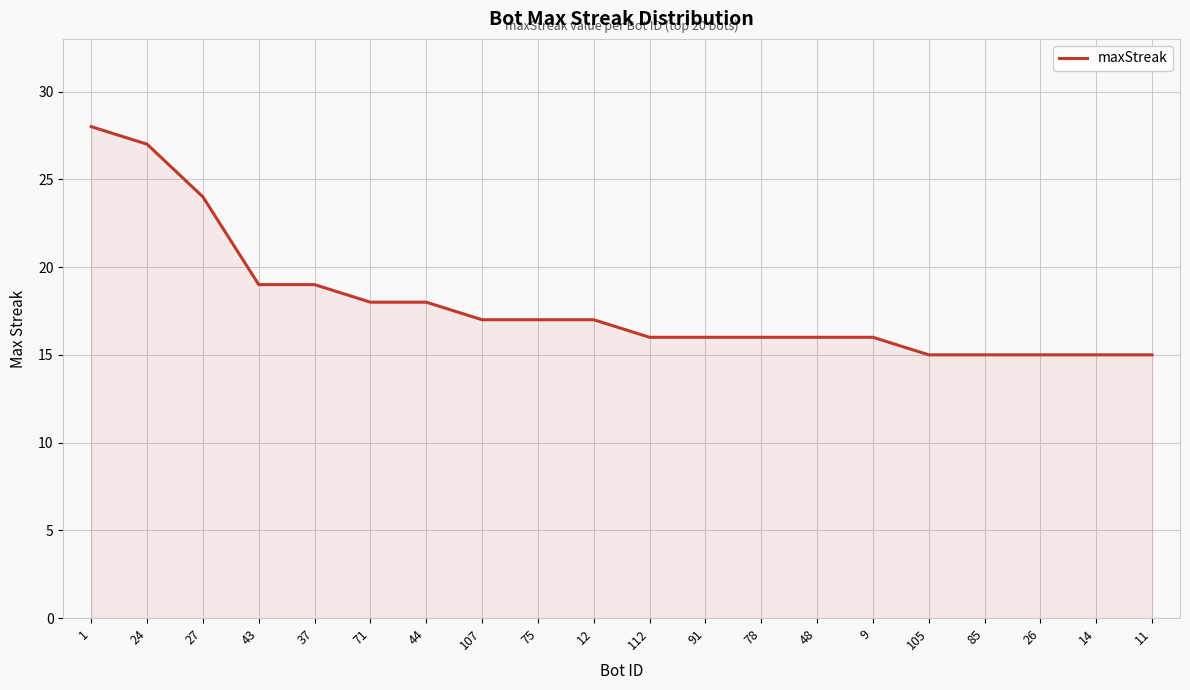

What position from the right is 71?

15